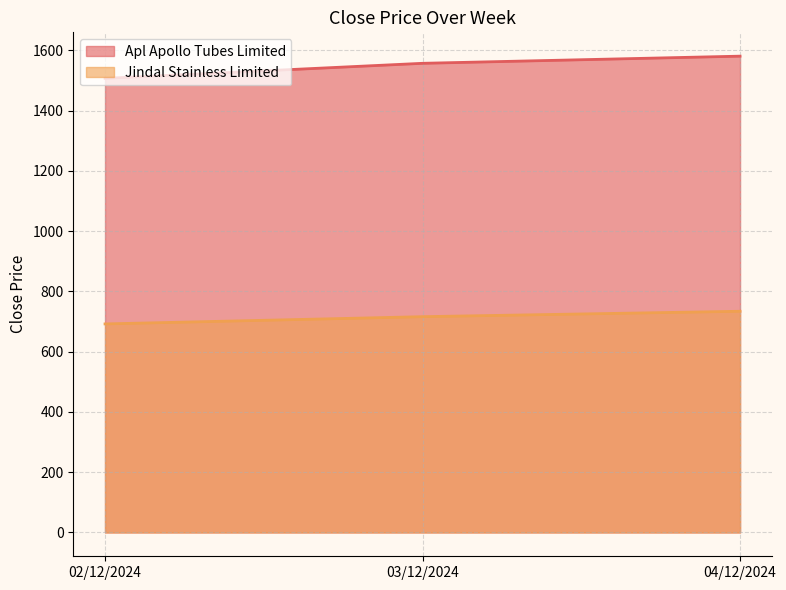

True or false: Apl Apollo Tubes Limited has a value of 1556.8 at 03/12/2024.

True